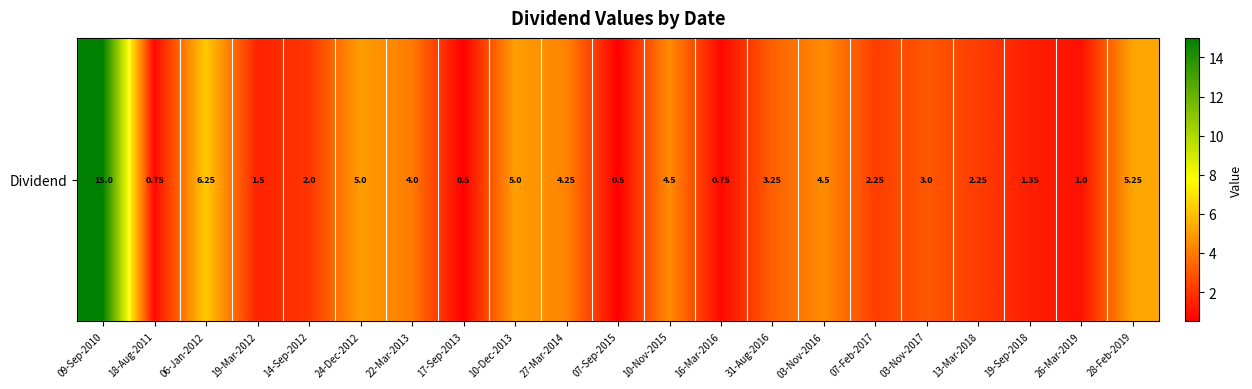

What value does the data have at 22-Mar-2013?

4.0